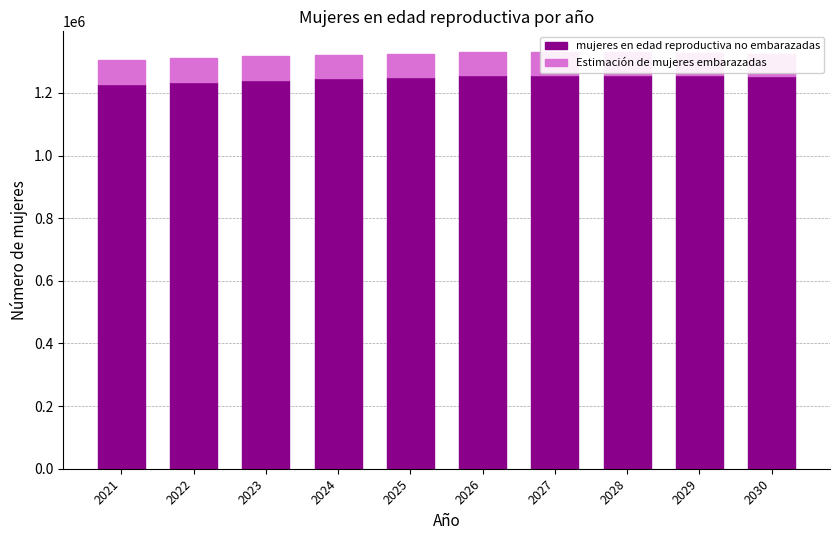

Is it true that mujeres en edad reproductiva no embarazadas equals 1257514.3 at 2027?

True